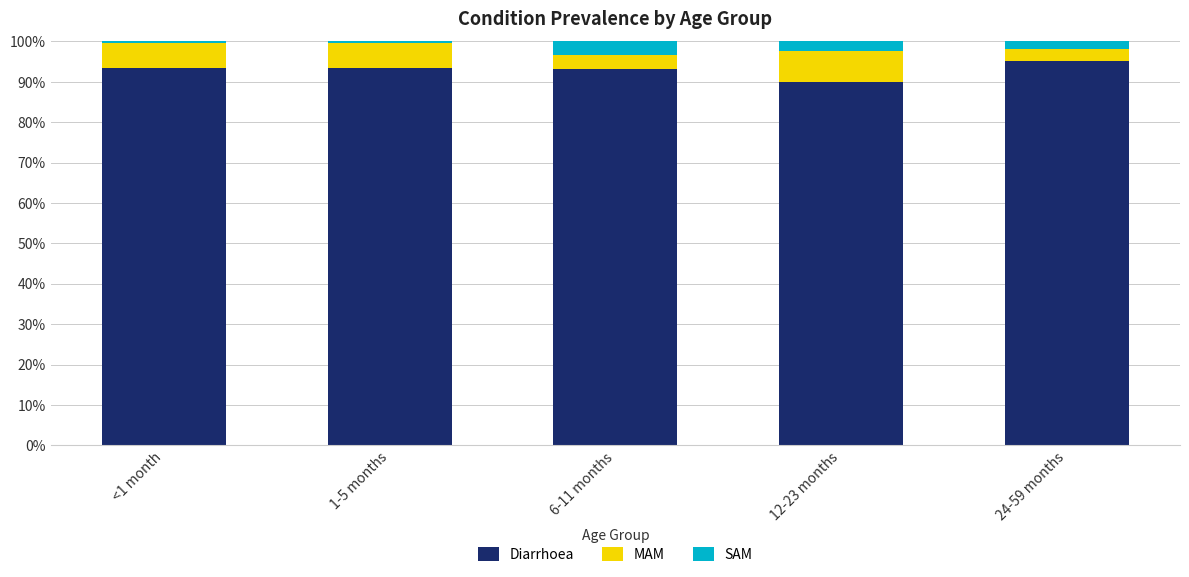

Which category has the lowest value in the Diarrhoea series?

12-23 months